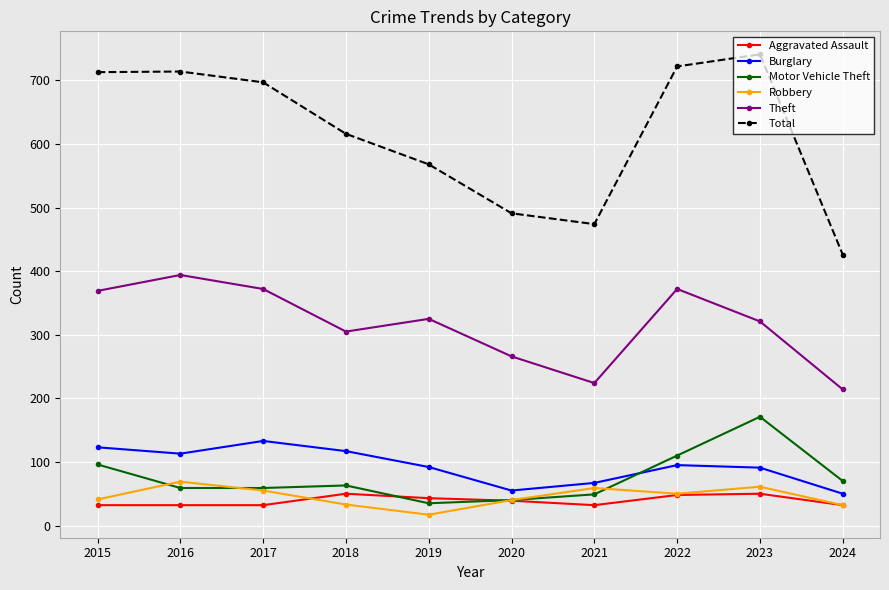

Where do Aggravated Assault and Motor Vehicle Theft first cross each other?

2018 and 2019